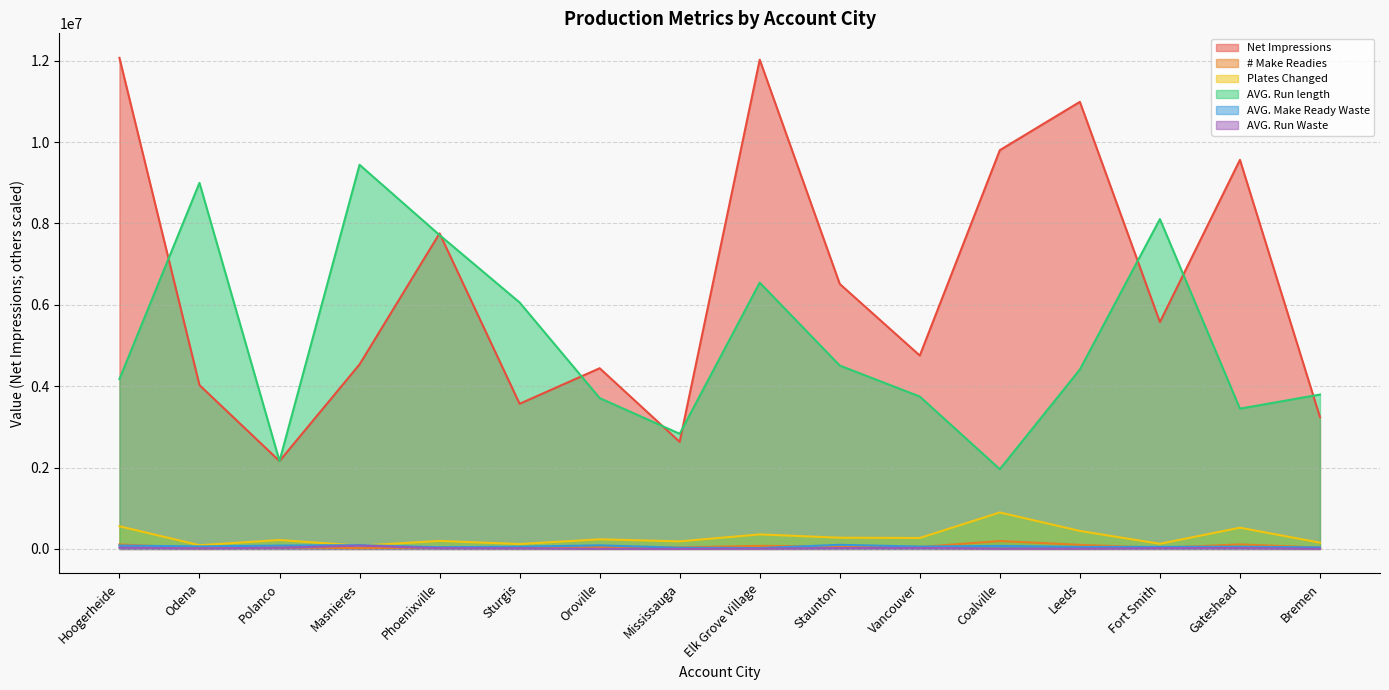

What is the label of the 12th point from the right?

Phoenixville